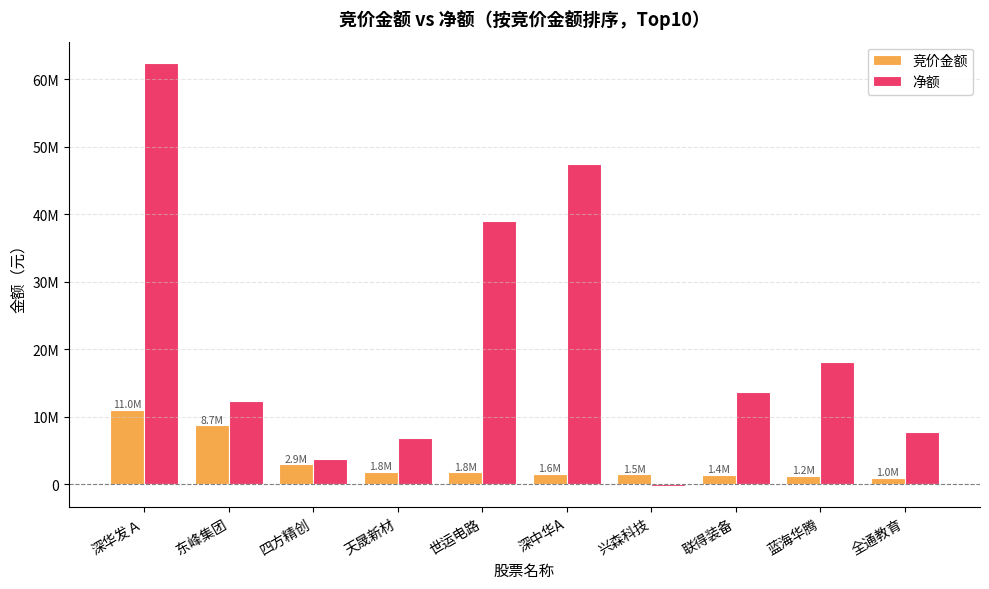

Is it true that 竞价金额 equals 1770525 at 世运电路?

True